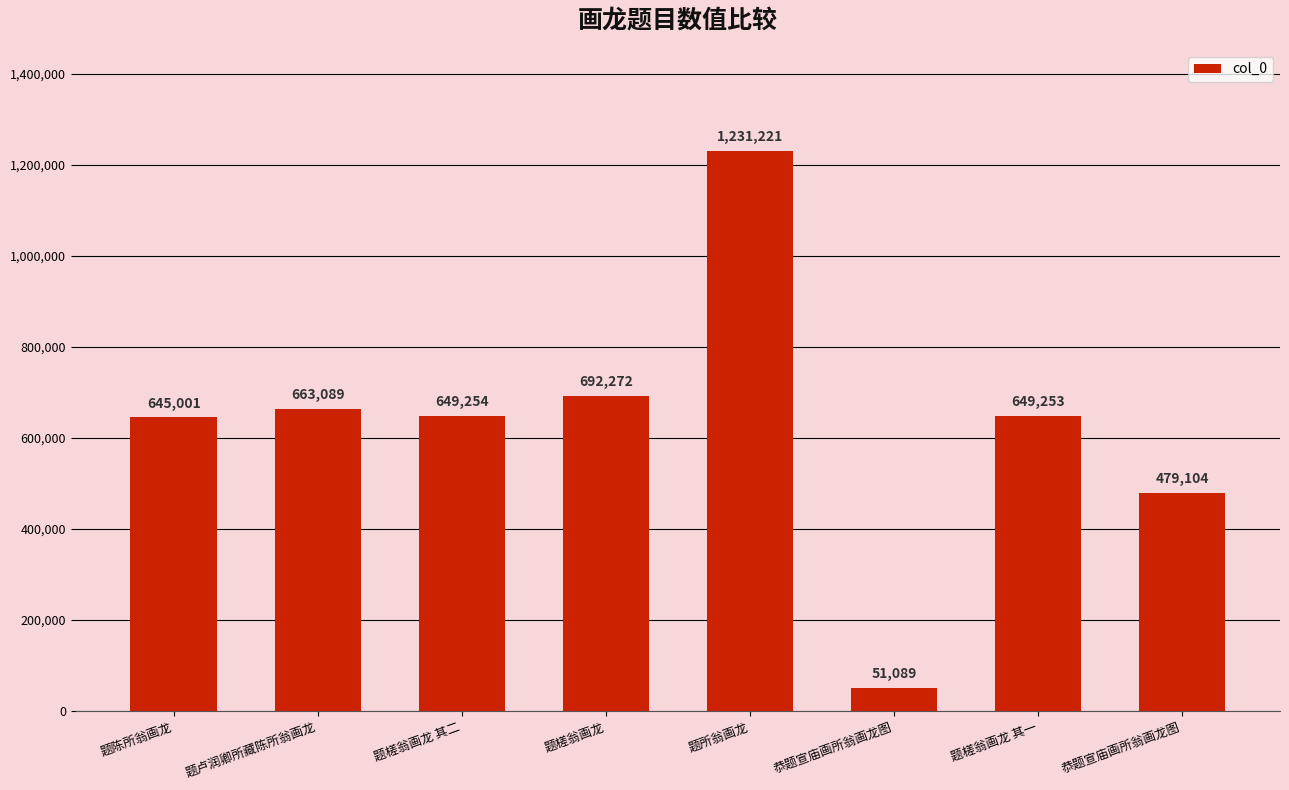

How many categories are shown in the chart?

8